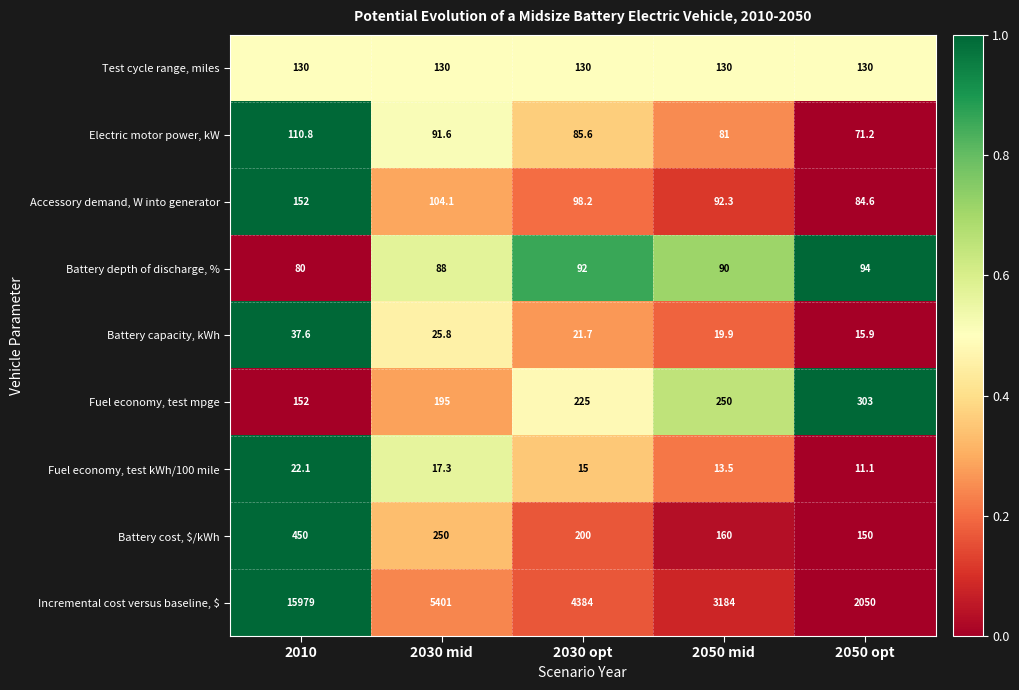

At which label does Battery depth of discharge, % first exceed 90?

2030 opt